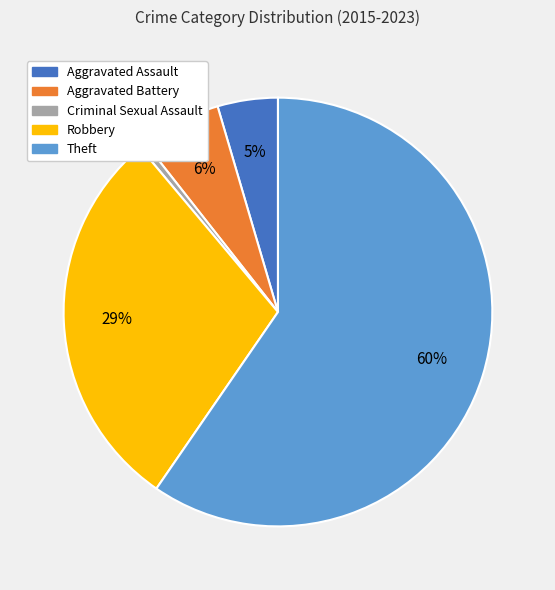

Is there any slice that represents more than half of the pie?

Yes